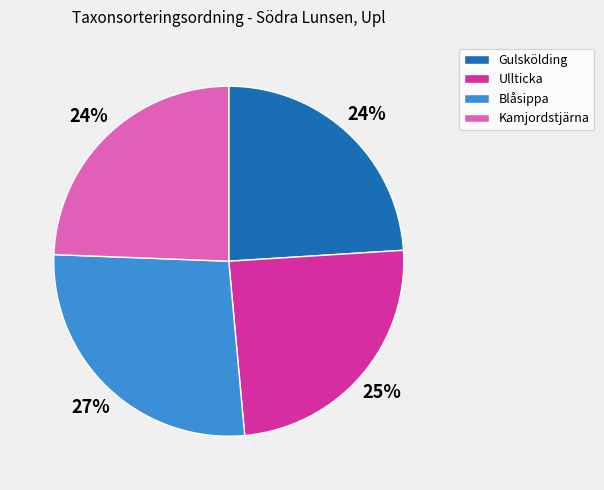

Does any single category account for the majority?

No